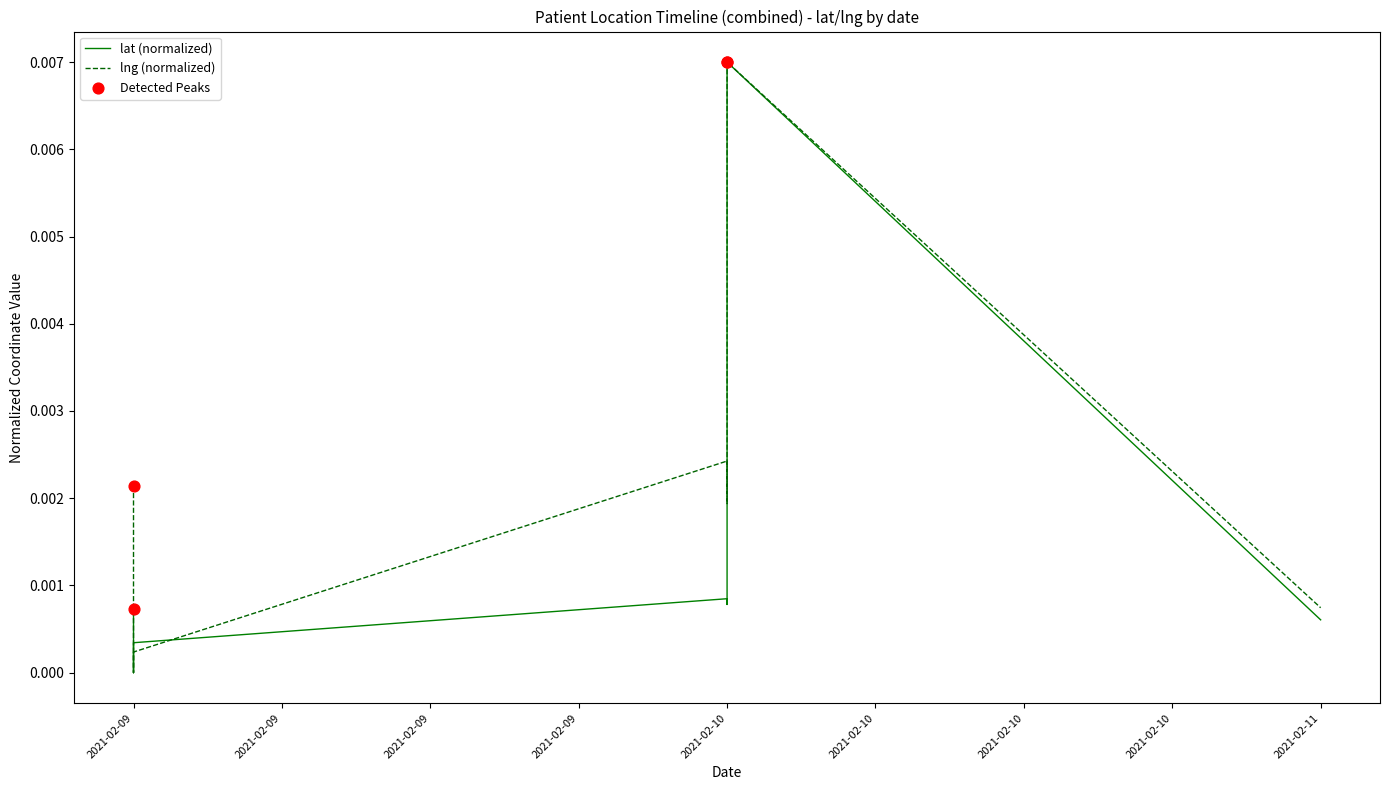

Is the value of lng at 2021-02-09 greater than the value of lat at 2021-02-09?

Yes